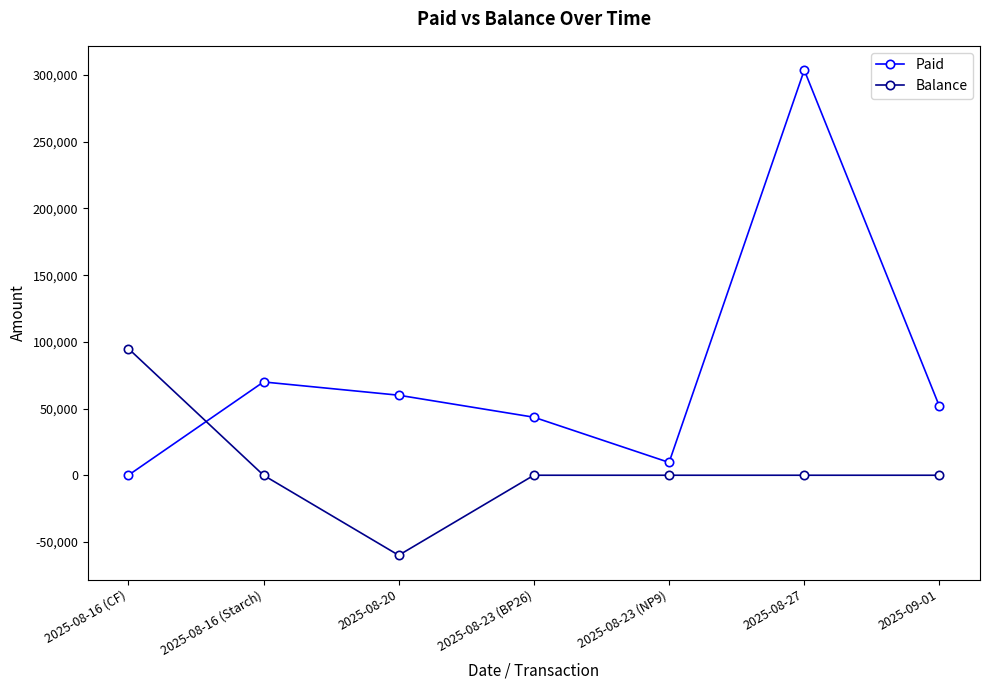

True or false: Paid and Balance intersect in this chart.

True